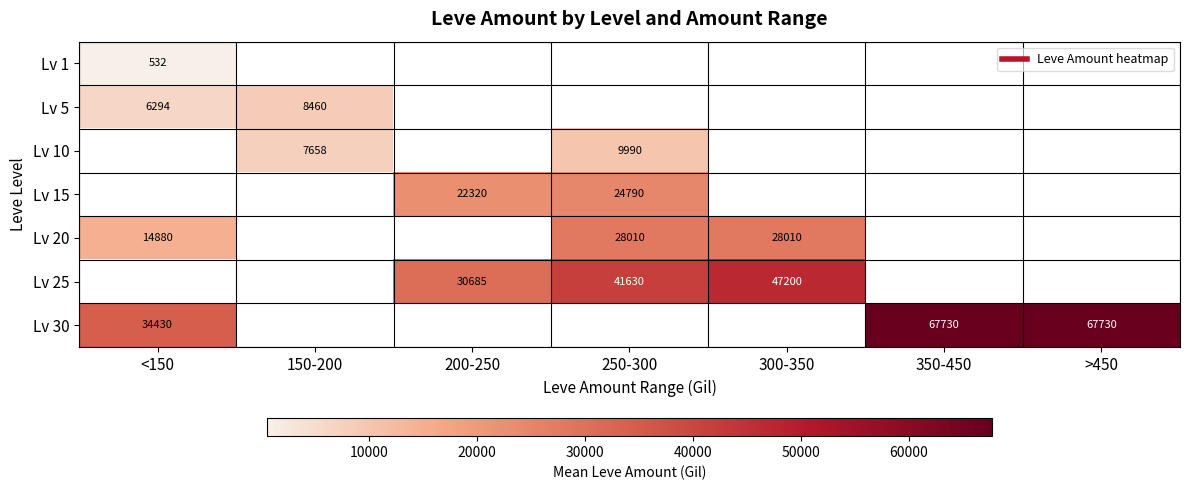

How many values in Lv 5 are above zero?

2